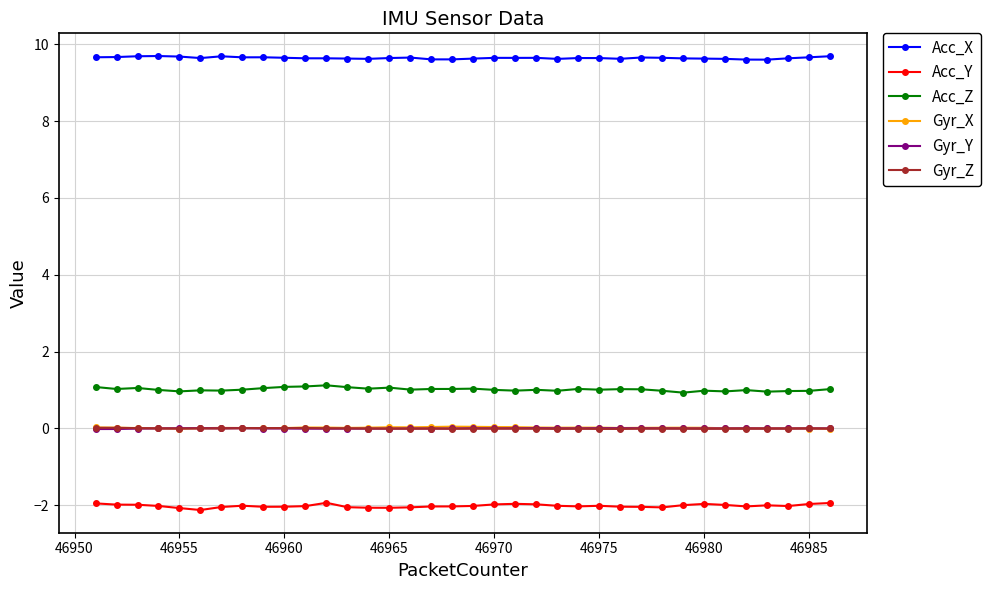

What is the lowest value of the Acc_Y series?

-2.1